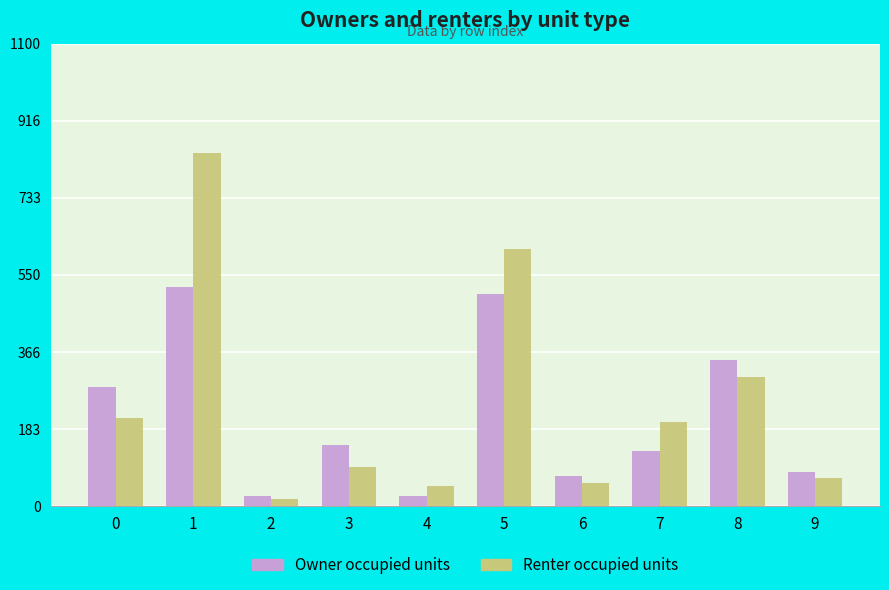

What is the difference between the highest and lowest values at 7?

68